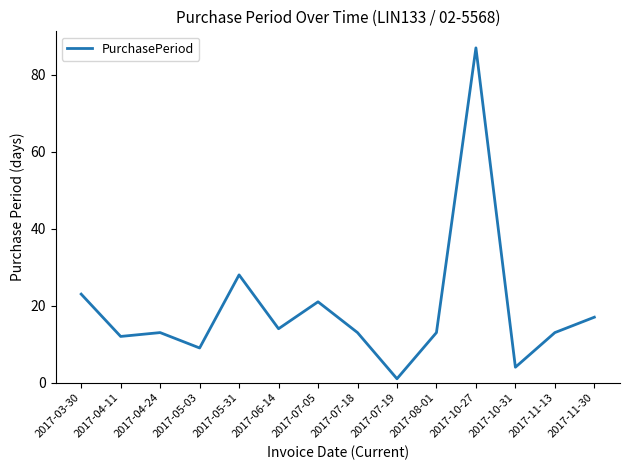

The chart shows a value of 23 at 2017-11-13. True or false?

False